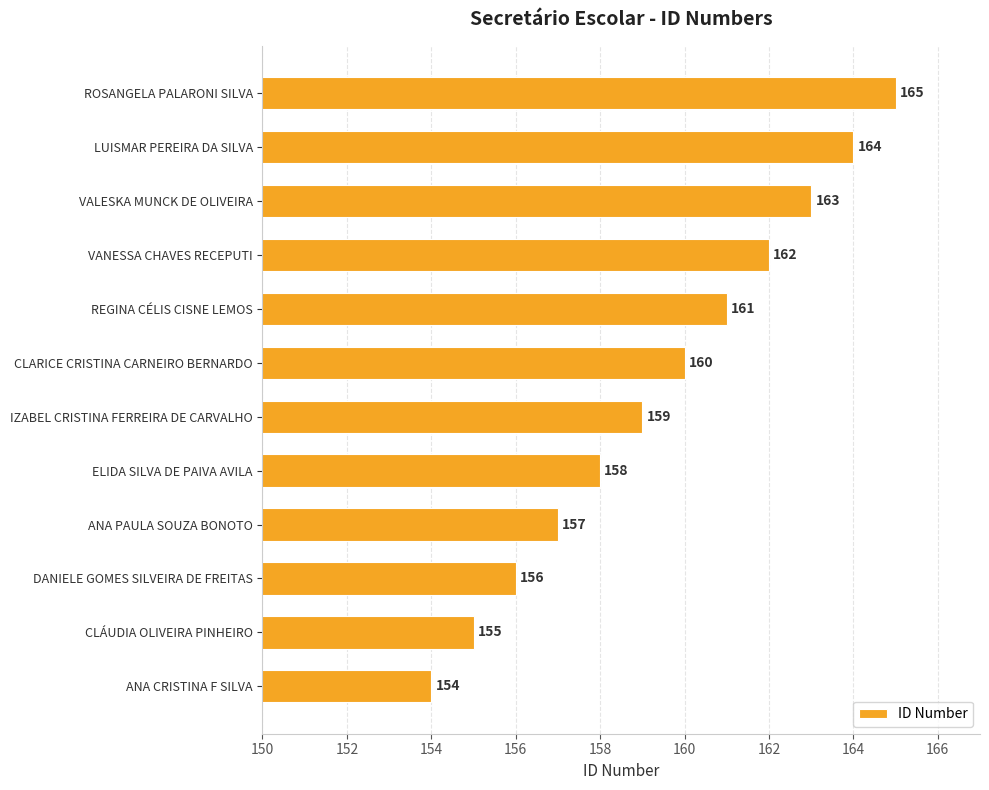

Is it true that the value at LUISMAR PEREIRA DA SILVA is 246?

False